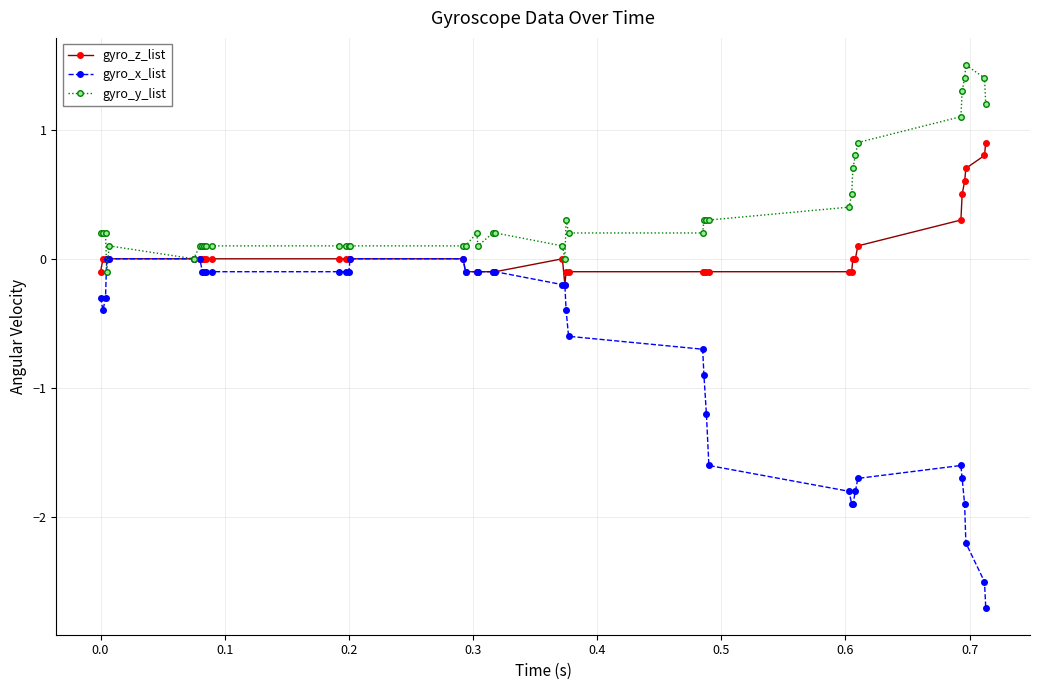

Which series has the widest spread of values?

gyro_x_list